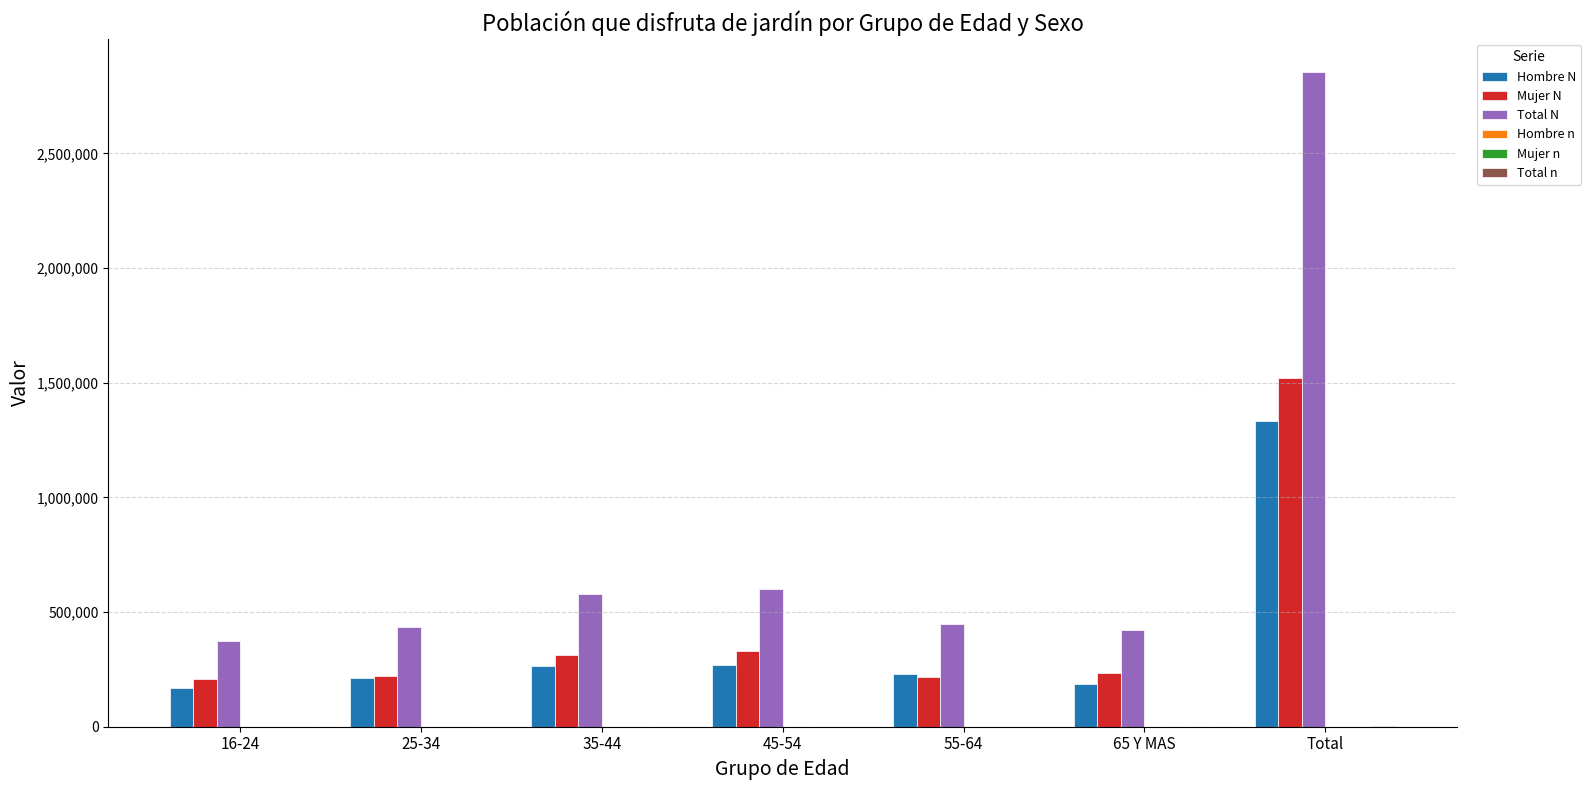

Where is Mujer N nearest to the value 863371?

45-54